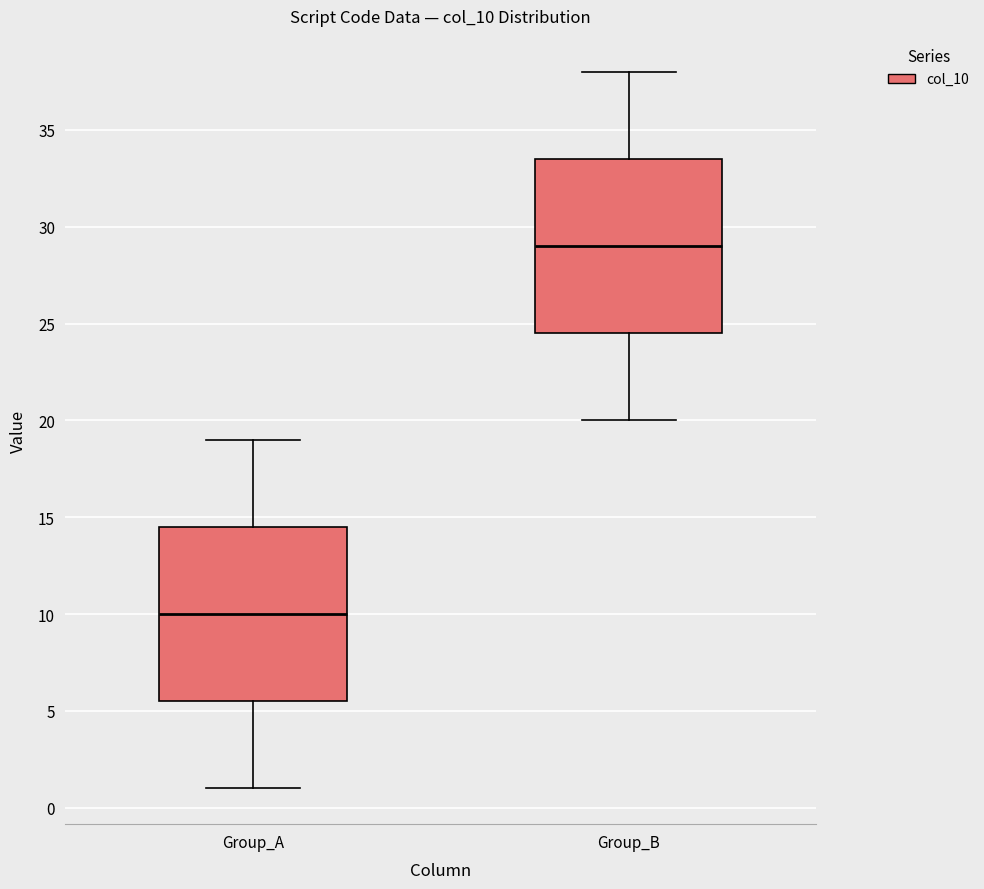

Reading left to right, read every box against the y-axis: the position of its median line, the range the box covers, and the ends of its whiskers. The values are not printed on the chart, so give them approximately, as read against the axis.

Group_A: median 10.0, box 5.5 to 14.5, whiskers 1.0 to 19.0
Group_B: median 29.0, box 24.5 to 33.5, whiskers 20.0 to 38.0